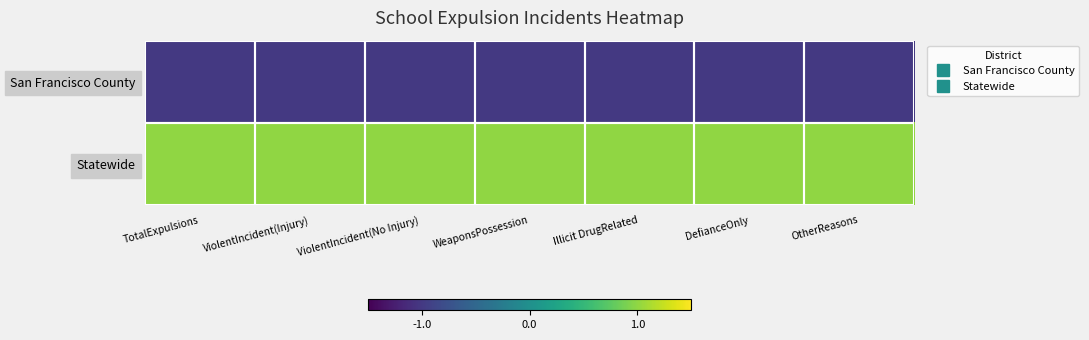

Reading right to left, list all the values displayed in this chart.

San Francisco County: OtherReasons=-1	DefianceOnly=-1	Illicit DrugRelated=-1	WeaponsPossession=-1	ViolentIncident(No Injury)=-1	ViolentIncident(Injury)=-1	TotalExpulsions=-1
Statewide: OtherReasons=1	DefianceOnly=1	Illicit DrugRelated=1	WeaponsPossession=1	ViolentIncident(No Injury)=1	ViolentIncident(Injury)=1	TotalExpulsions=1